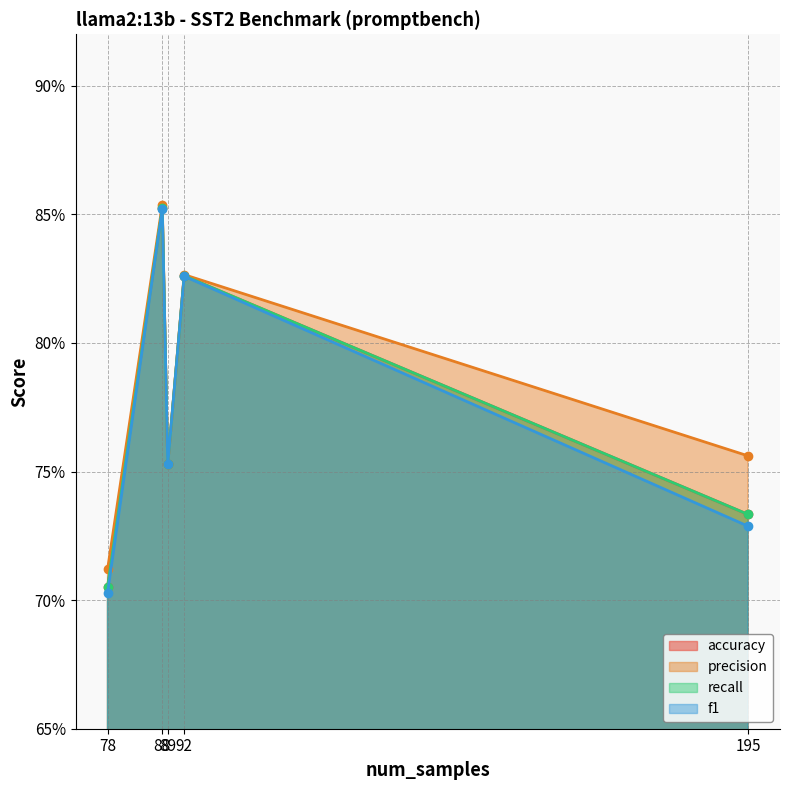

True or false: recall and precision intersect in this chart.

False